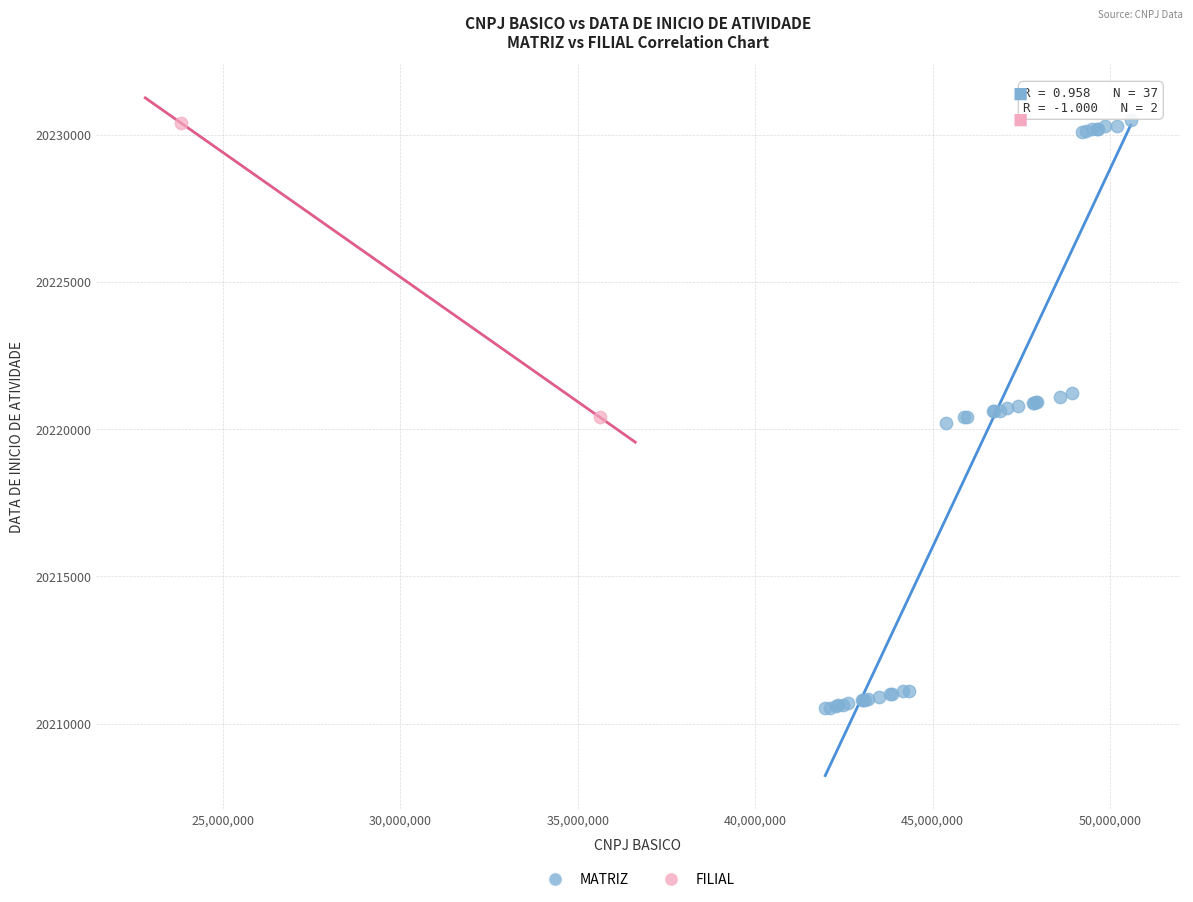

What are all the series names shown in the legend?

MATRIZ, FILIAL